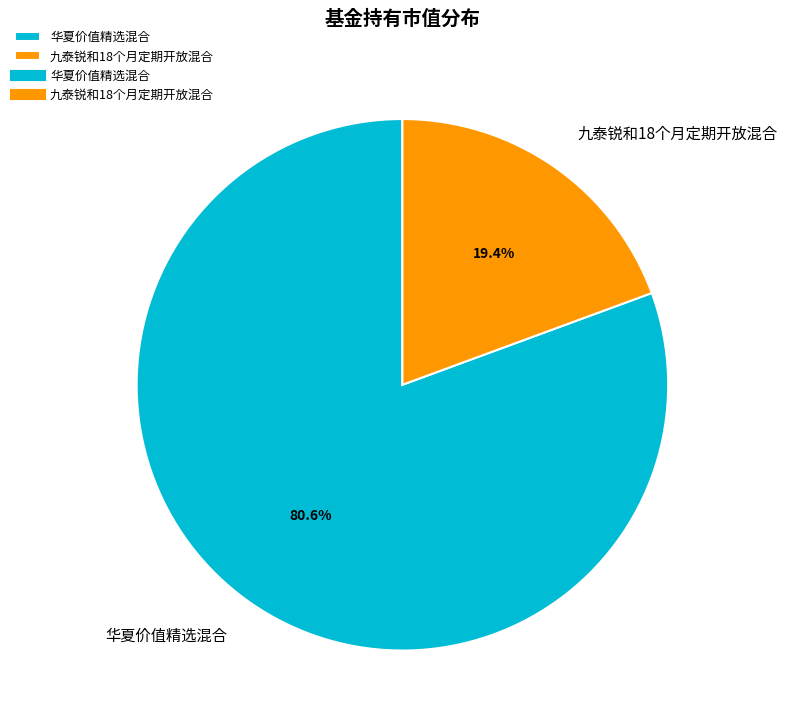

The 华夏价值精选混合 slice represents 81% of the pie. True or false?

True